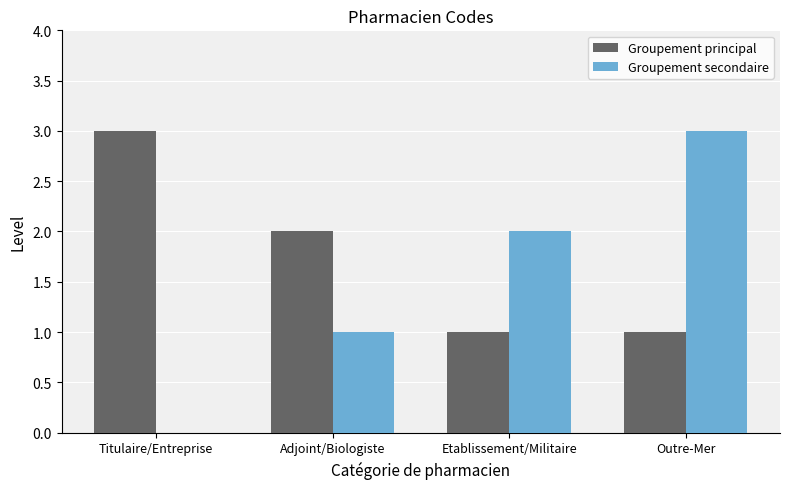

The value of Groupement principal at Adjoint/Biologiste is 0. True or false?

False